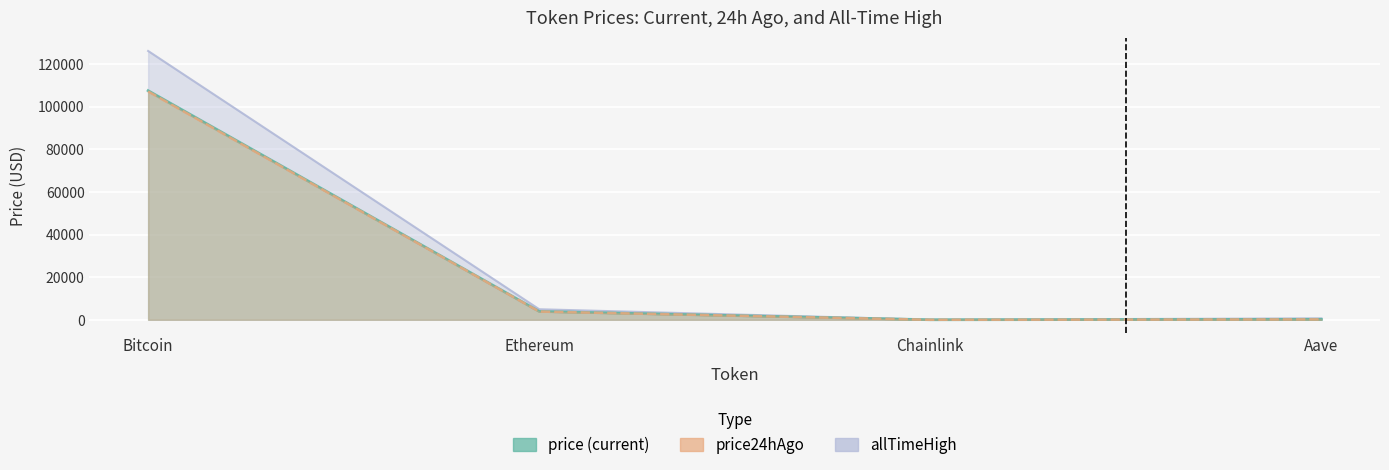

Between Bitcoin and Ethereum, which series saw the biggest shift?

allTimeHigh